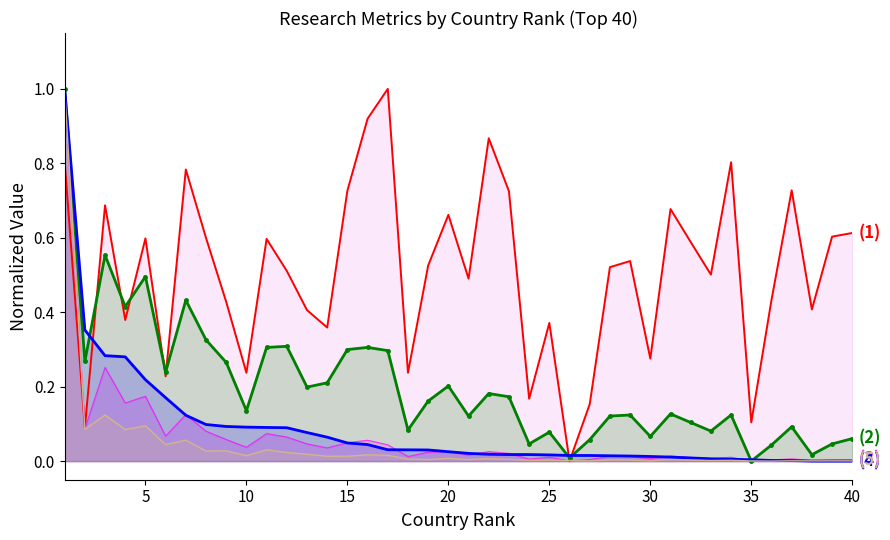

What is the maximum value shown in the chart?

1.0